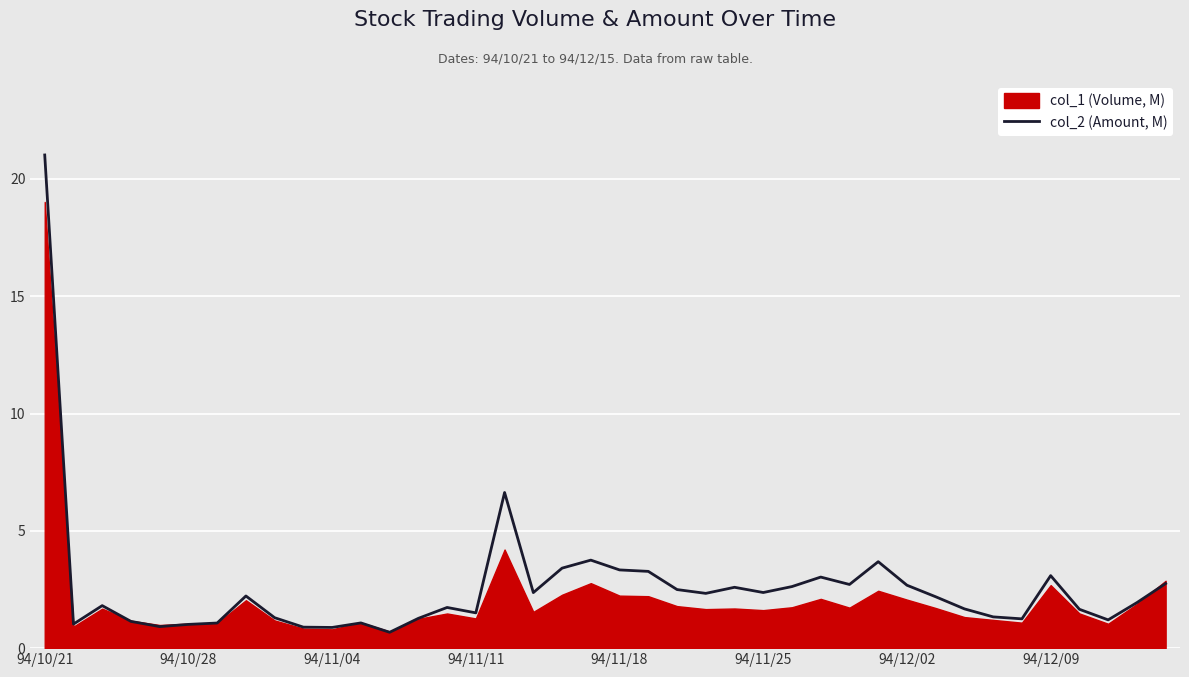

What is the maximum value for col_2 (Amount, M)?

21.0